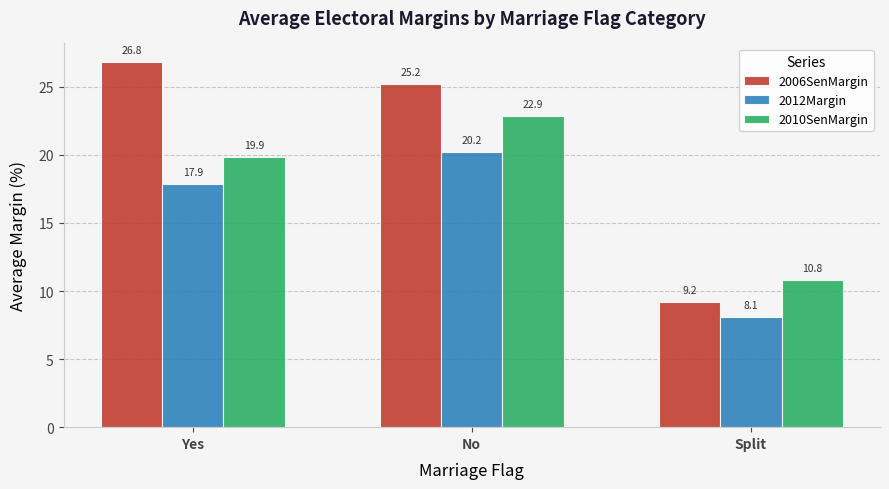

How many bars are there in total?

9